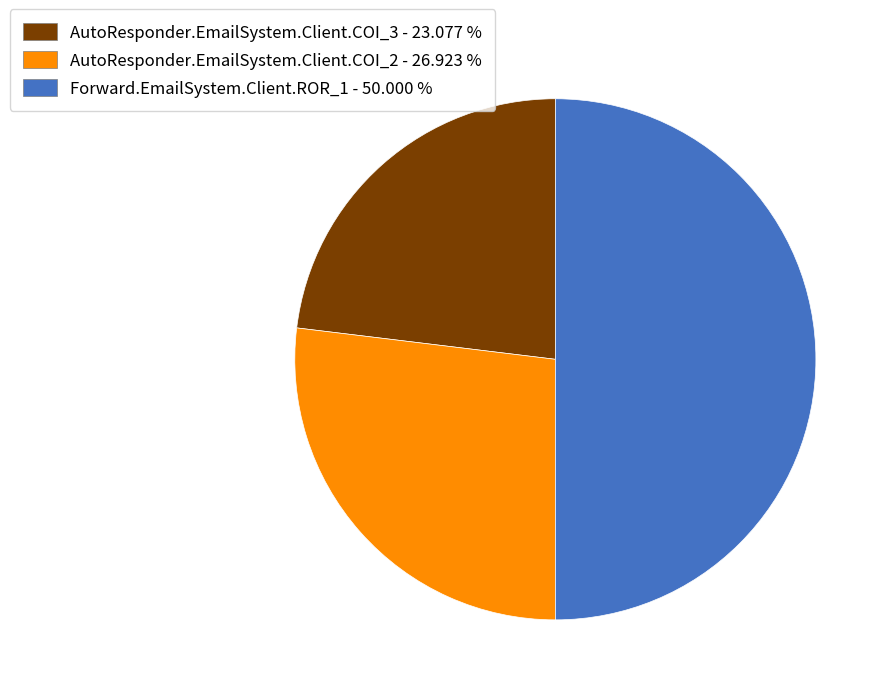

Approximately how many times larger is the value at AutoResponder.EmailSystem.Client.COI_3 - 23.077 % compared to AutoResponder.EmailSystem.Client.COI_2 - 26.923 %?

0.9